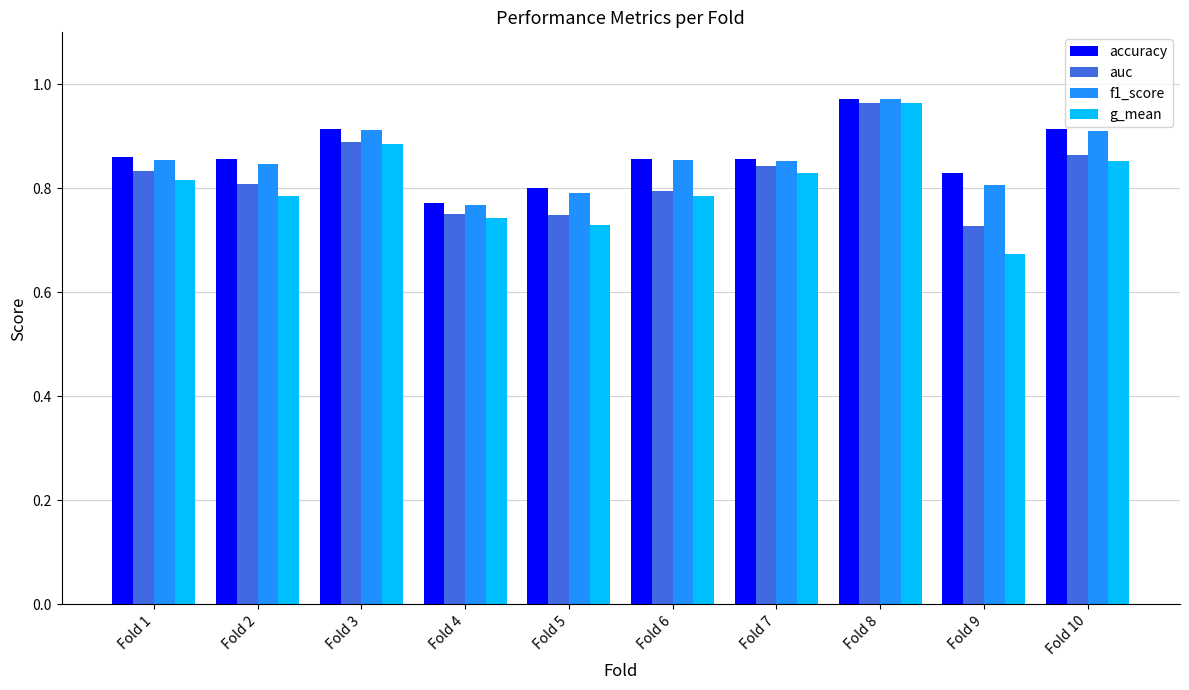

What is the difference between the maximum and second lowest values in the g_mean series?

0.2